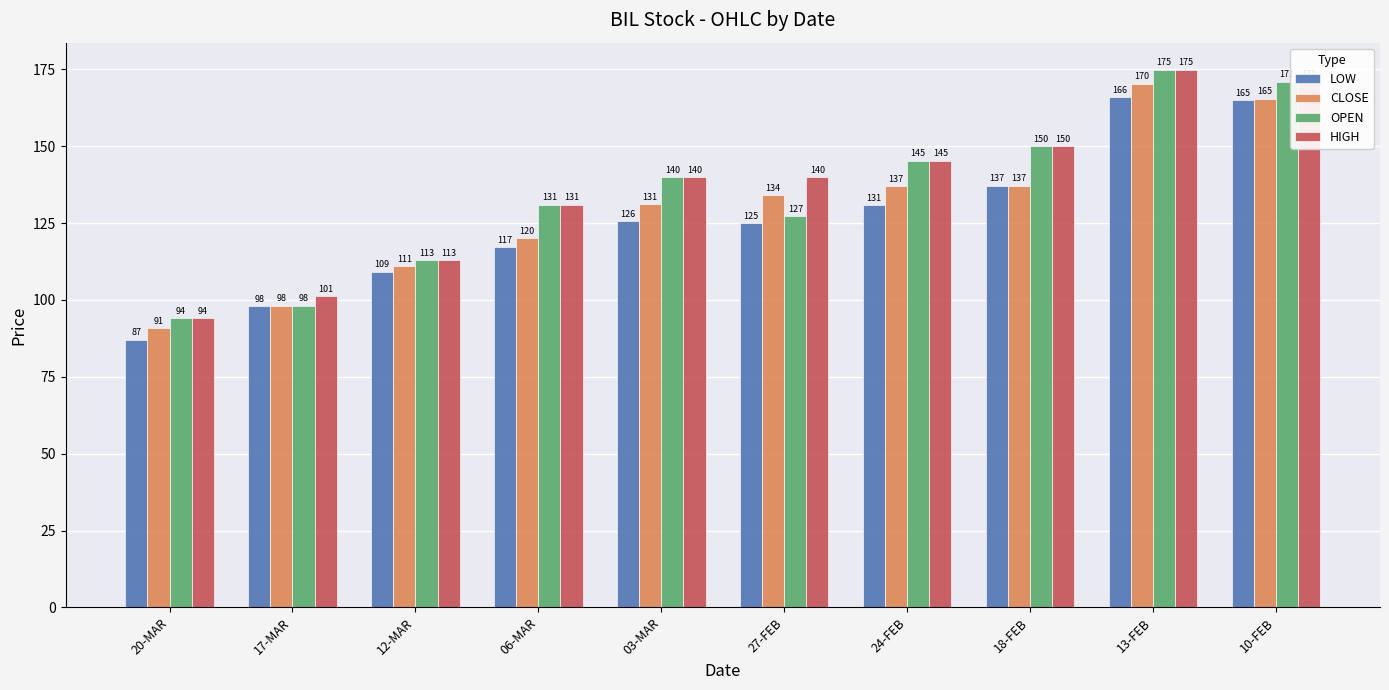

Which series changed the most between 24-FEB and 13-FEB?

LOW